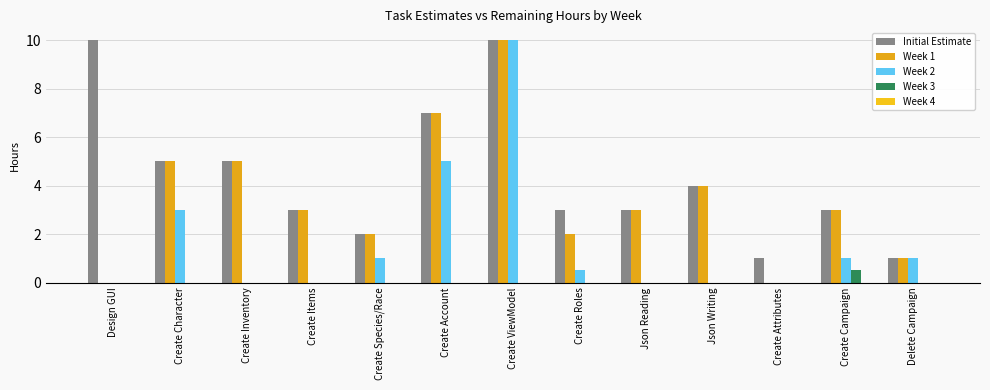

How many data points does each series have?

13